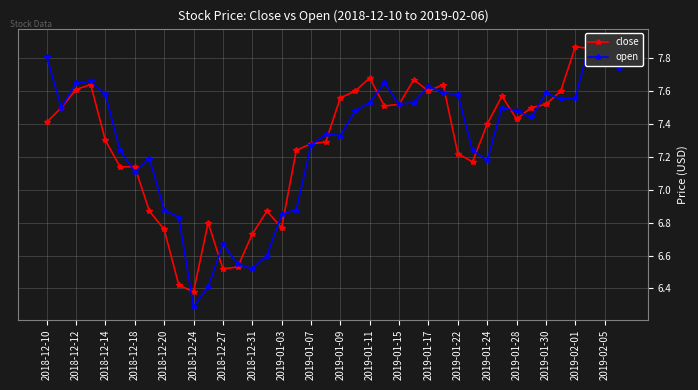

What is the sum of all open values?

291.7